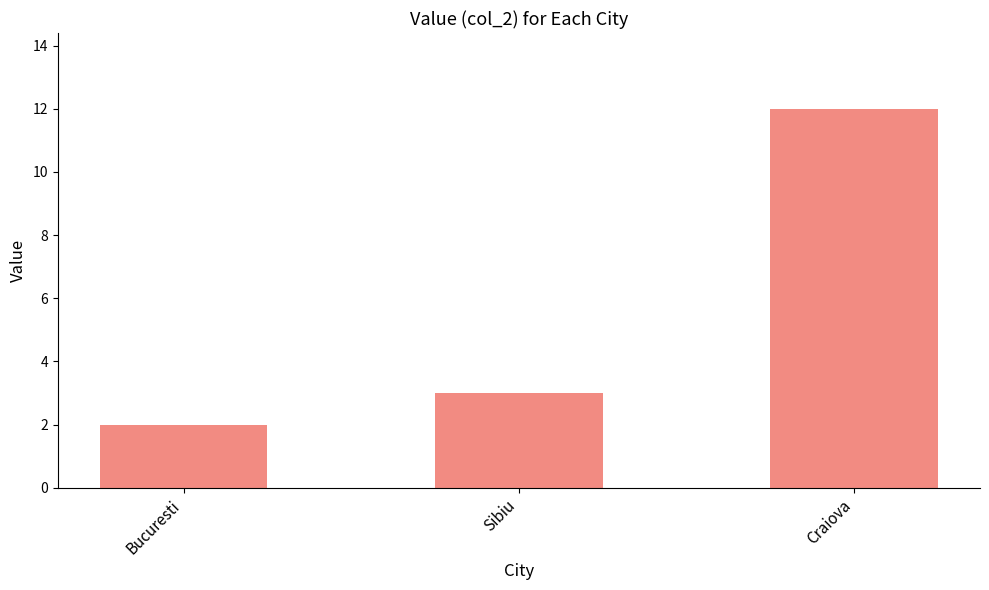

How many bars are there in total?

3